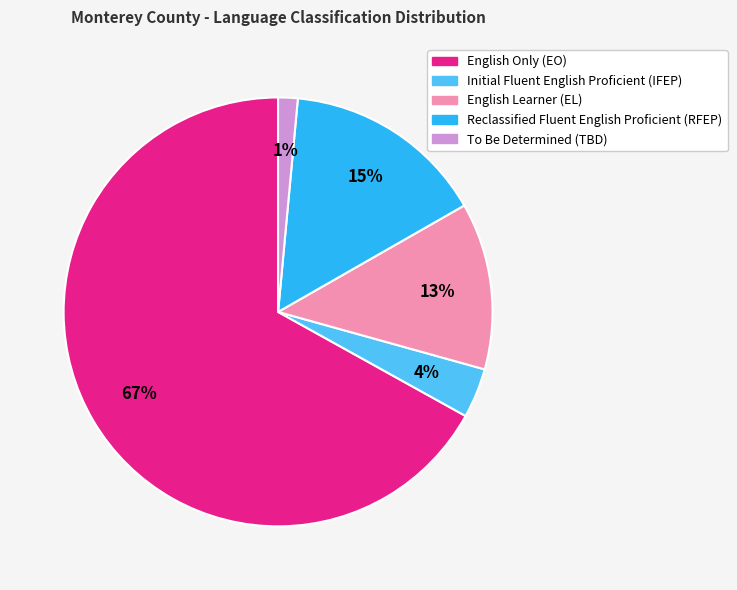

Is it true that Initial Fluent English Proficient (IFEP) is 4% of the pie?

True